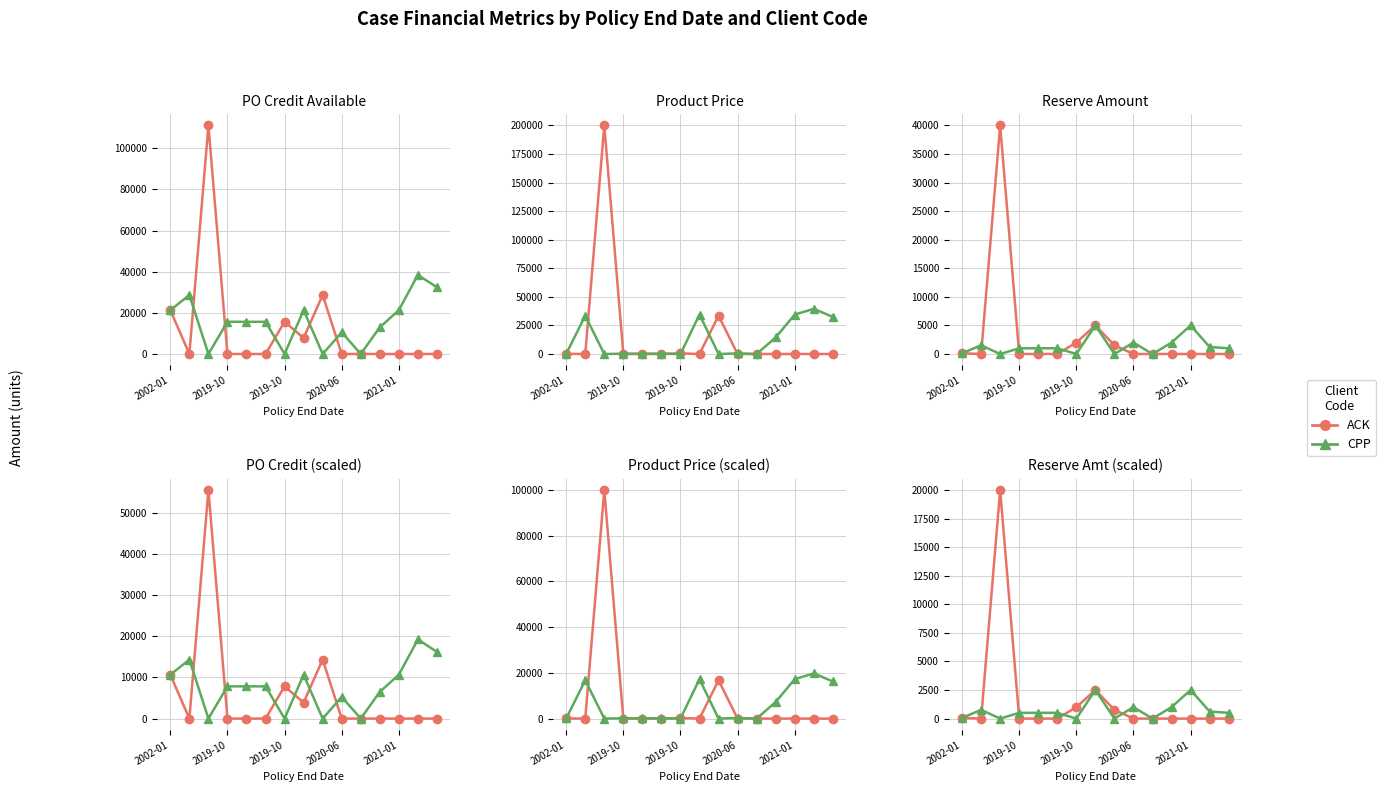

How many lines are shown in the chart?

2